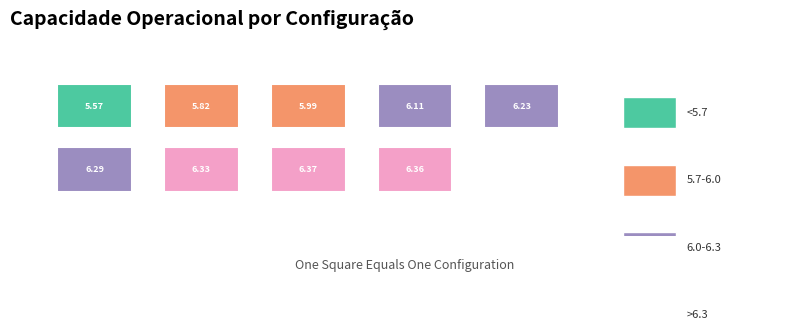

The value of Capacidade operacional [ha/h] at 7 is 6.4. True or false?

True